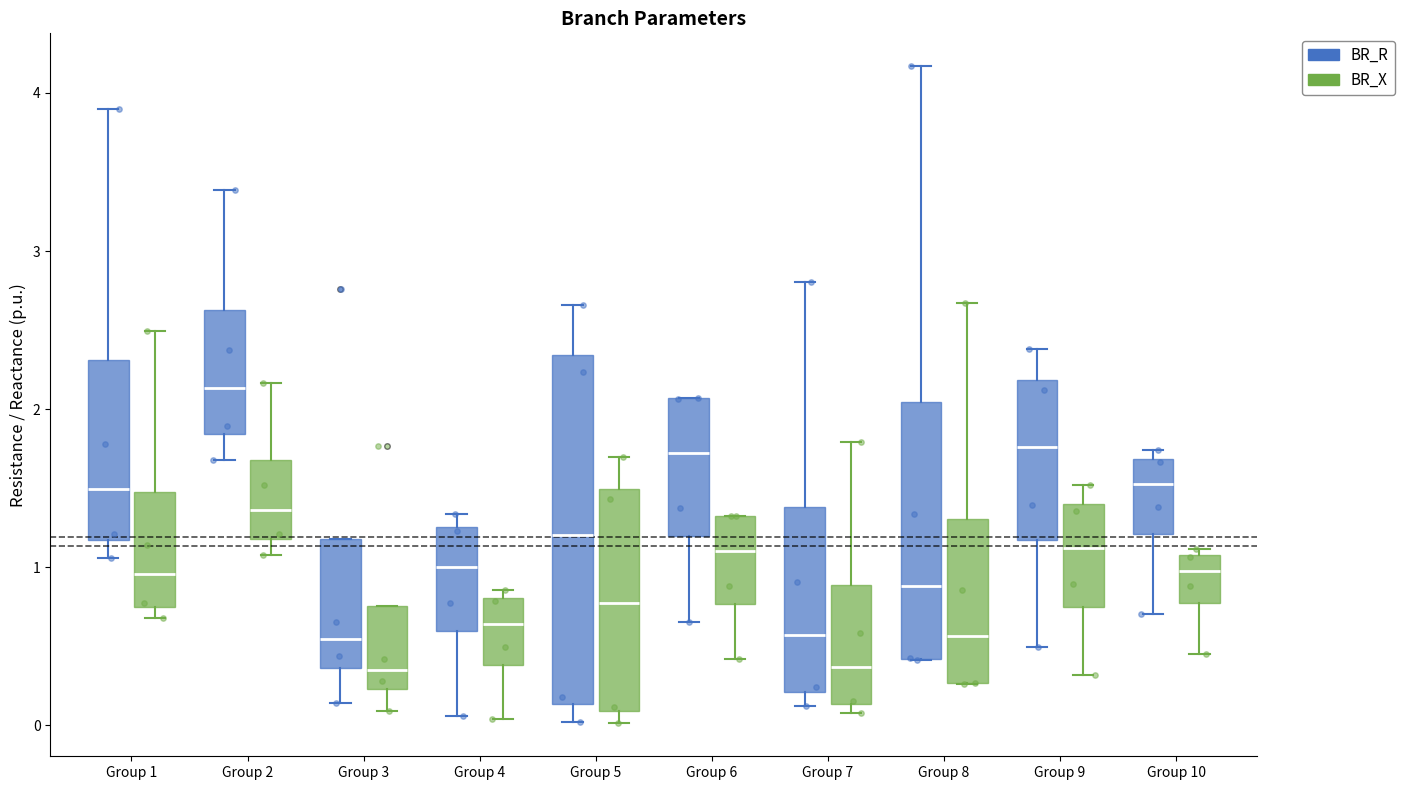

Reading left to right, transcribe this box plot: for each box, give where its median line is, the range the box spans, and where its two whiskers end, as read against the y-axis. The values are not printed on the chart, so give them approximately, as read against the axis.

Group 1 (BR_R): median 1.5, box 1.2 to 2.3, whiskers 1.1 to 3.9
Group 1 (BR_X): median 1.0, box 0.8 to 1.5, whiskers 0.7 to 2.5
Group 2 (BR_R): median 2.1, box 1.8 to 2.6, whiskers 1.7 to 3.4
Group 2 (BR_X): median 1.4, box 1.2 to 1.7, whiskers 1.1 to 2.2
Group 3 (BR_R): median 0.5, box 0.4 to 1.2, whiskers 0.1 to 1.2
Group 3 (BR_X): median 0.3, box 0.2 to 0.8, whiskers 0.1 to 0.8
Group 4 (BR_R): median 1.0, box 0.6 to 1.3, whiskers 0.1 to 1.3 (just above the box's upper edge)
Group 4 (BR_X): median 0.6, box 0.4 to 0.8, whiskers 0.0 to 0.9
Group 5 (BR_R): median 1.2, box 0.1 to 2.3, whiskers 0.0 to 2.7
Group 5 (BR_X): median 0.8, box 0.1 to 1.5, whiskers 0.0 to 1.7
Group 6 (BR_R): median 1.7, box 1.2 to 2.1, whiskers 0.7 to 2.1
Group 6 (BR_X): median 1.1, box 0.8 to 1.3, whiskers 0.4 to 1.3
Group 7 (BR_R): median 0.6, box 0.2 to 1.4, whiskers 0.1 to 2.8
Group 7 (BR_X): median 0.4, box 0.1 to 0.9, whiskers 0.1 (just below the box's lower edge) to 1.8
Group 8 (BR_R): median 0.9, box 0.4 to 2.0, whiskers 0.4 to 4.2
Group 8 (BR_X): median 0.6, box 0.3 to 1.3, whiskers 0.3 to 2.7
Group 9 (BR_R): median 1.8, box 1.2 to 2.2, whiskers 0.5 to 2.4
Group 9 (BR_X): median 1.1, box 0.7 to 1.4, whiskers 0.3 to 1.5
Group 10 (BR_R): median 1.5, box 1.2 to 1.7, whiskers 0.7 to 1.7 (just above the box's upper edge)
Group 10 (BR_X): median 1.0, box 0.8 to 1.1, whiskers 0.5 to 1.1 (just above the box's upper edge)